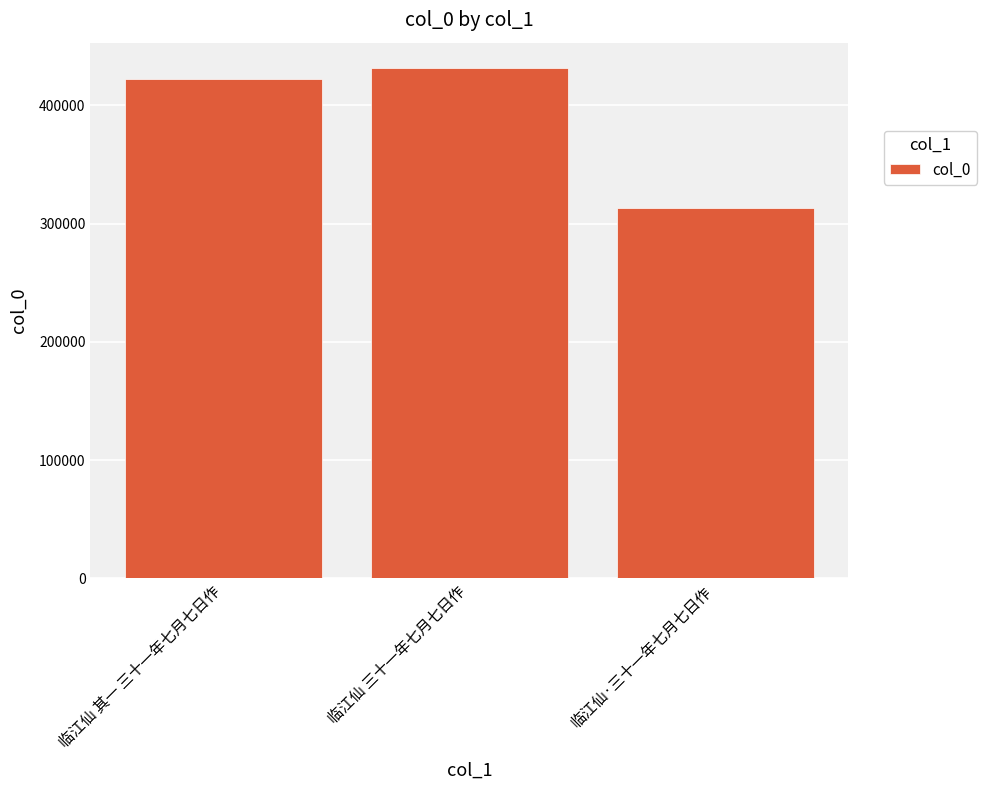

Where is the data nearest to the value 372600?

临江仙 其一 三十一年七月七日作